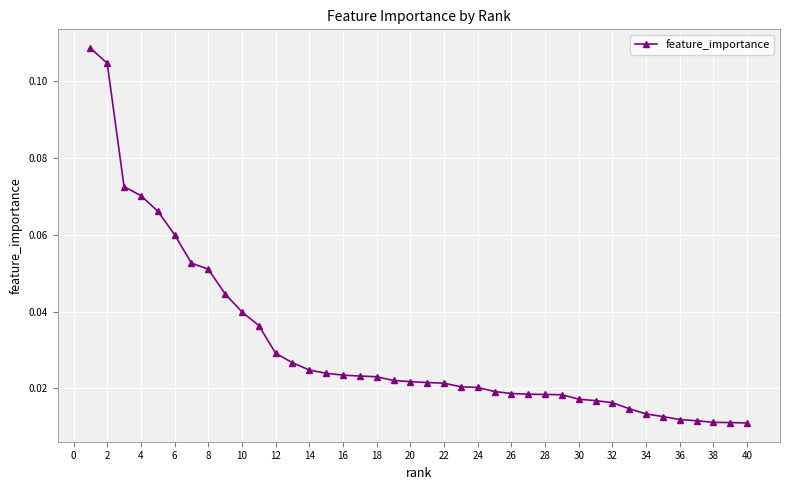

Count the values in the range 0 to 1.

40